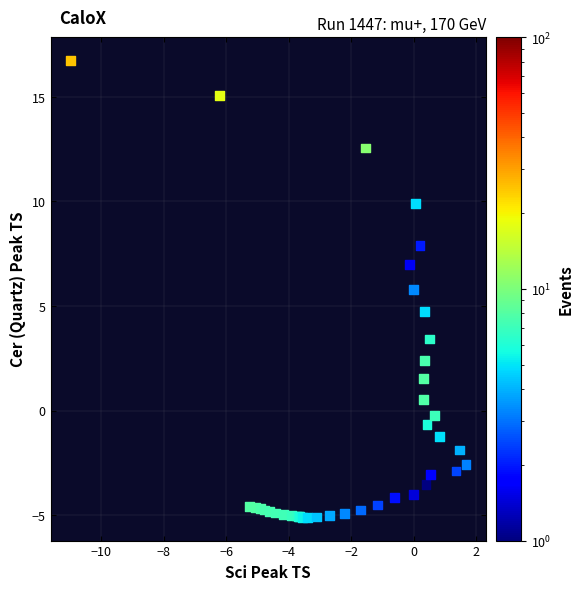

What Y value in the scatter plot is closest to 5?

4.7